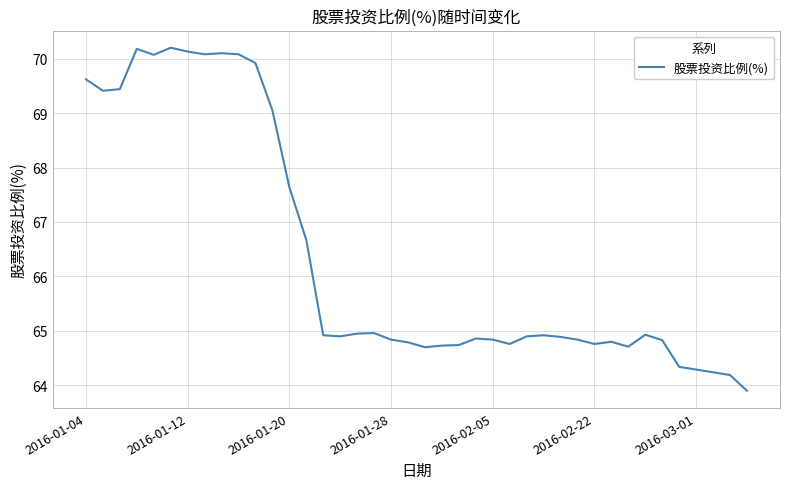

What is the minimum value shown in the chart?

63.9